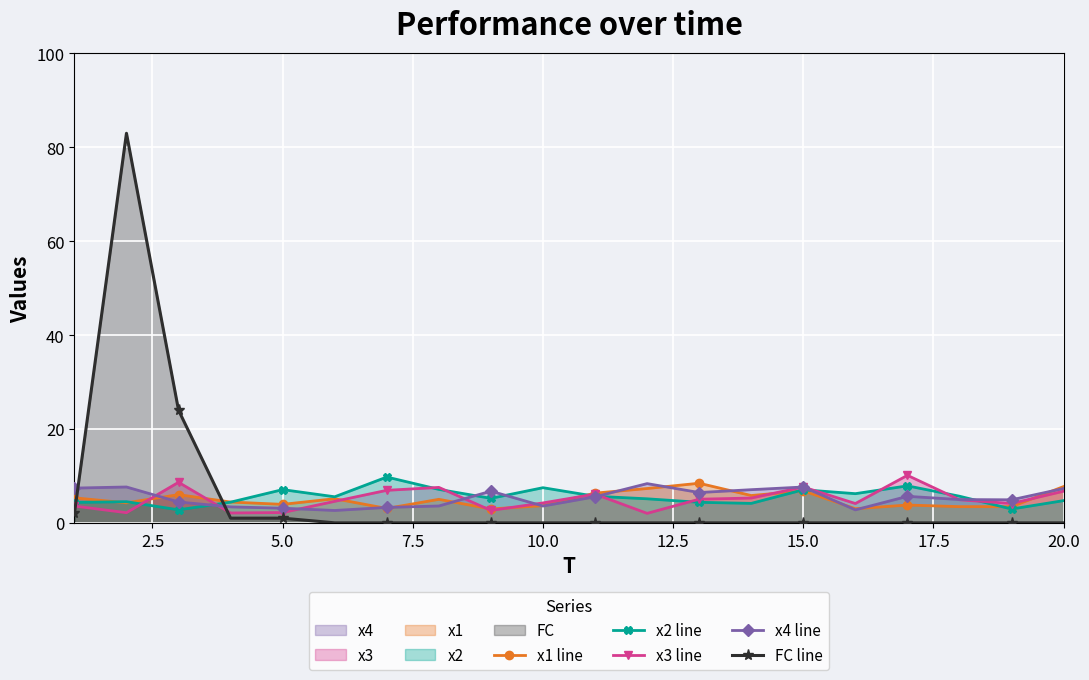

Reading left to right, list all the values displayed in this chart.

x1 line: 5.3	4.3	6.0	4.4	3.9	5.1	3.1	5.0	3.0	3.7	6.3	7.3	8.4	5.8	6.8	3.0	3.8	3.5	3.5	7.7
x2 line: 4.4	4.5	2.8	4.4	7.1	5.6	9.8	7.1	5.2	7.5	5.7	5.1	4.4	4.1	7.1	6.2	7.9	5.7	2.9	4.7
x3 line: 3.6	2.2	8.6	2.1	2.2	4.6	6.9	7.6	2.6	4.2	6.1	2.0	5.0	5.3	7.6	4.1	10.1	4.9	4.1	6.7
x4 line: 7.4	7.6	4.4	3.4	3.1	2.6	3.3	3.6	6.7	3.6	5.6	8.4	6.5	7.1	7.6	2.8	5.7	5.0	4.9	7.3
FC line: 2.0	83.0	24.0	1.0	1.0	0.0	0.0	0.0	0.0	0.0	0.0	0.0	0.0	0.0	0.0	0.0	0.0	0.0	0.0	0.0